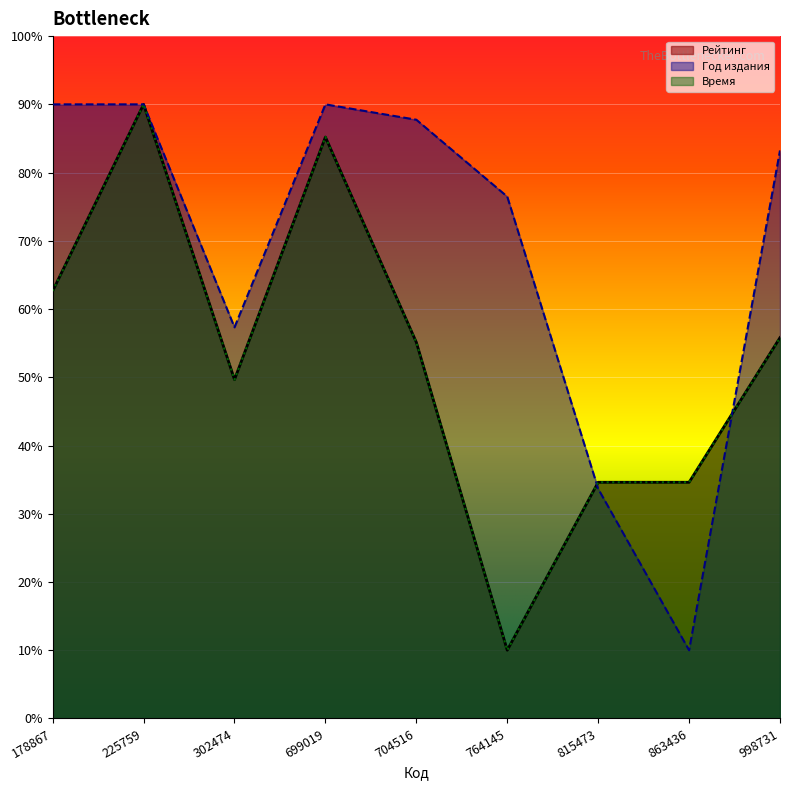

The Рейтинг series shows 15.5 at 178867. True or false?

False